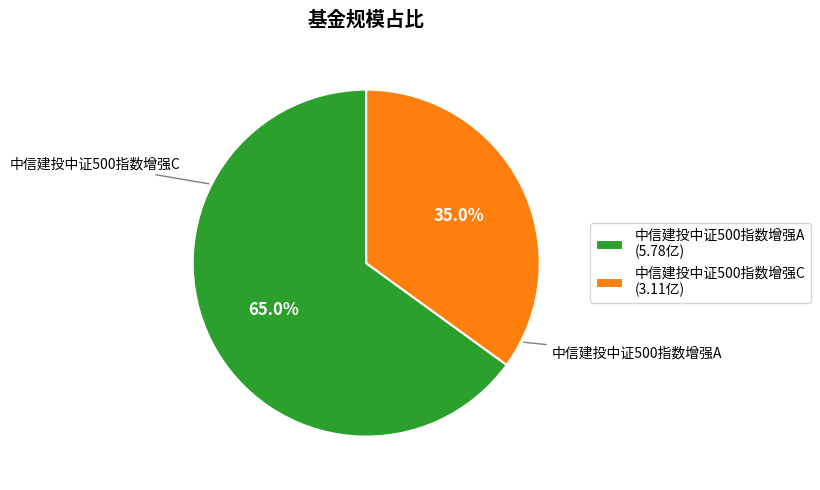

To the nearest percent, what is the average slice percentage?

50%